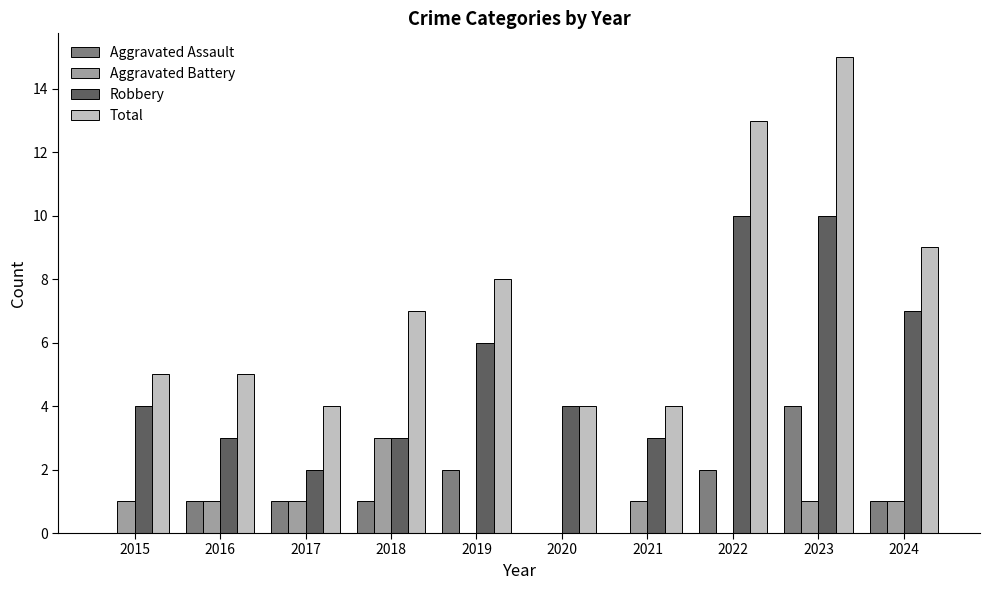

What are all the series names shown in the legend?

Aggravated Assault, Aggravated Battery, Robbery, Total